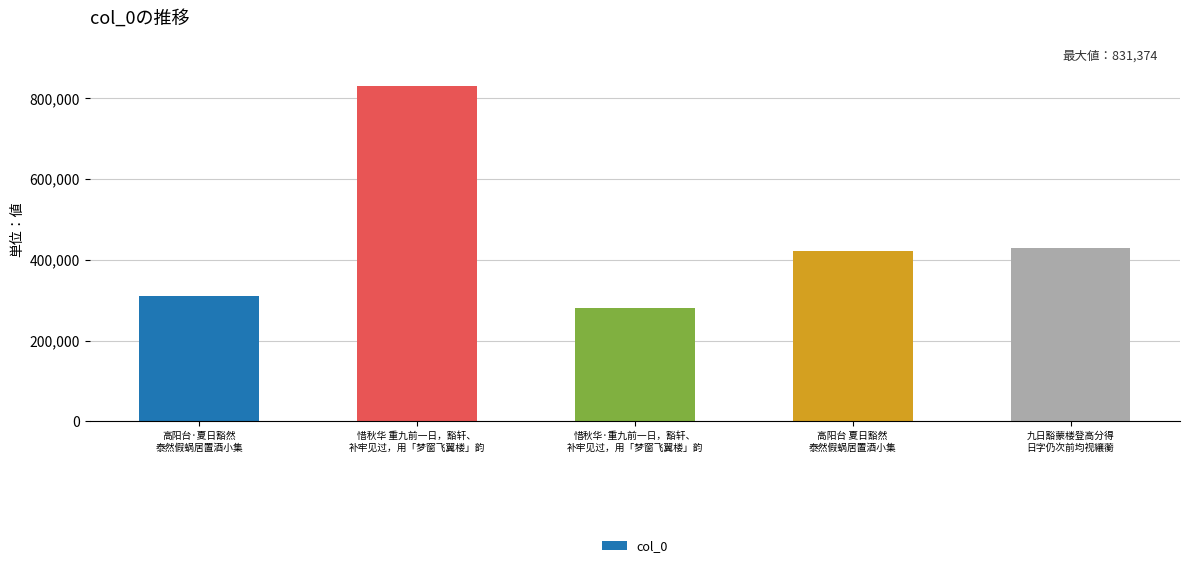

What is the label of the 2nd bar from the left?

惜秋华 重九前一日，豁轩、
补牢见过，用「梦窗飞翼楼」韵